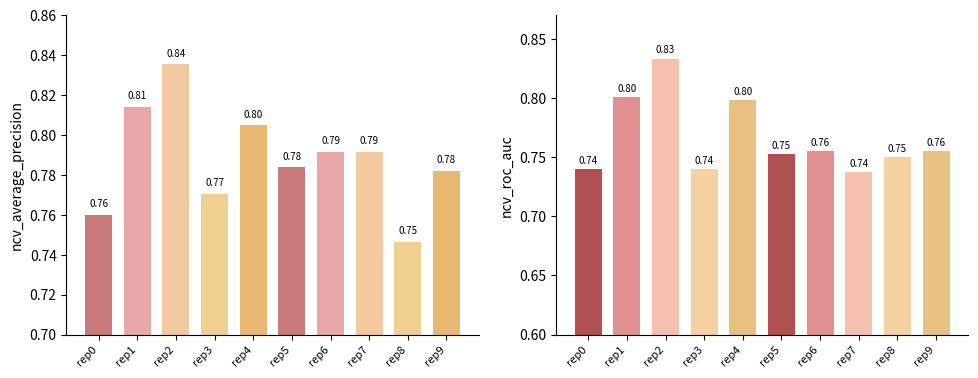

True or false: ncv_average_precision has a value of 1.3 at rep1.

False